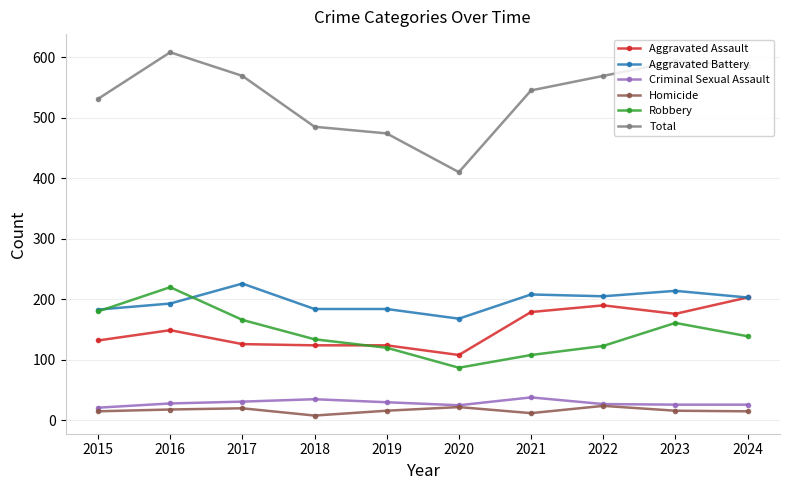

Which series has the largest total across all categories?

Total